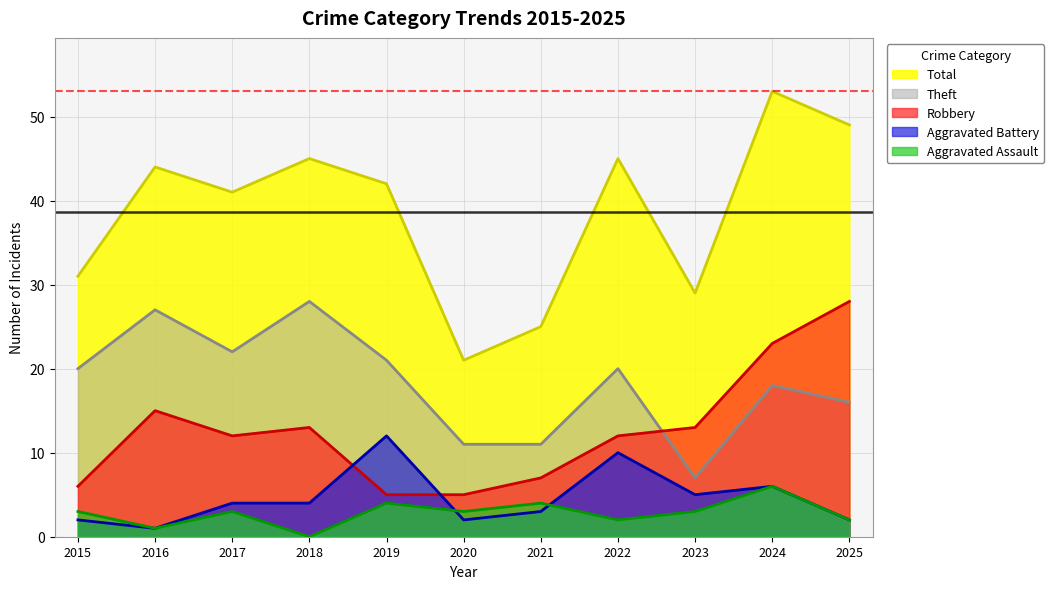

Reading left to right, list all the values displayed in this chart.

Aggravated Assault: 2015=3	2016=1	2017=3	2018=0	2019=4	2020=3	2021=4	2022=2	2023=3	2024=6	2025=2
Aggravated Battery: 2015=2	2016=1	2017=4	2018=4	2019=12	2020=2	2021=3	2022=10	2023=5	2024=6	2025=2
Robbery: 2015=6	2016=15	2017=12	2018=13	2019=5	2020=5	2021=7	2022=12	2023=13	2024=23	2025=28
Theft: 2015=20	2016=27	2017=22	2018=28	2019=21	2020=11	2021=11	2022=20	2023=7	2024=18	2025=16
Total: 2015=31	2016=44	2017=41	2018=45	2019=42	2020=21	2021=25	2022=45	2023=29	2024=53	2025=49